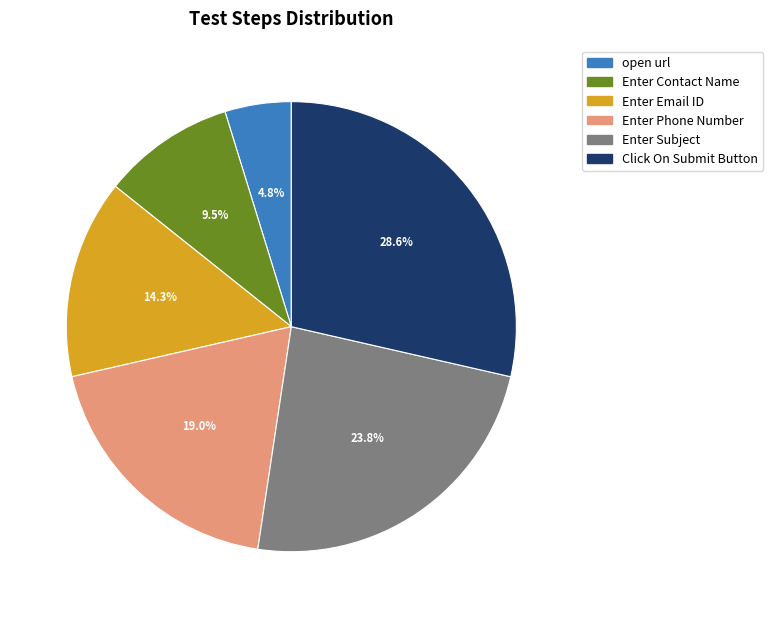

What is the smallest slice in the pie chart?

open url